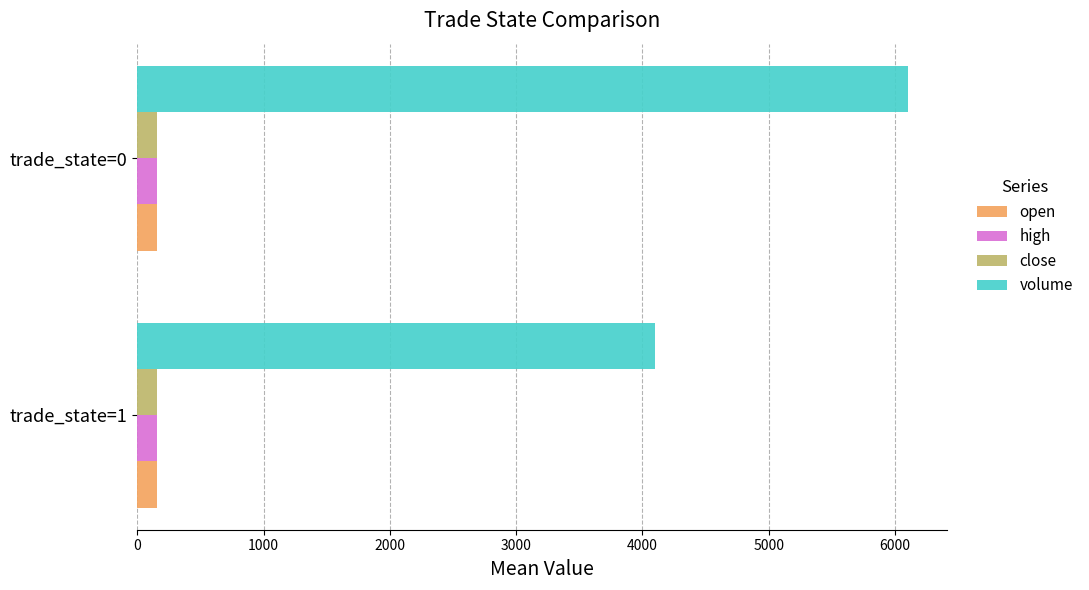

What is the highest value of the high series?

154.3